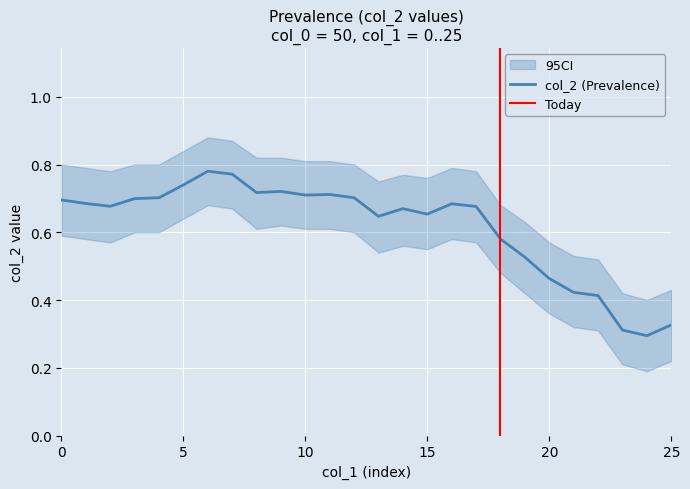

How many data points does each series have?

26